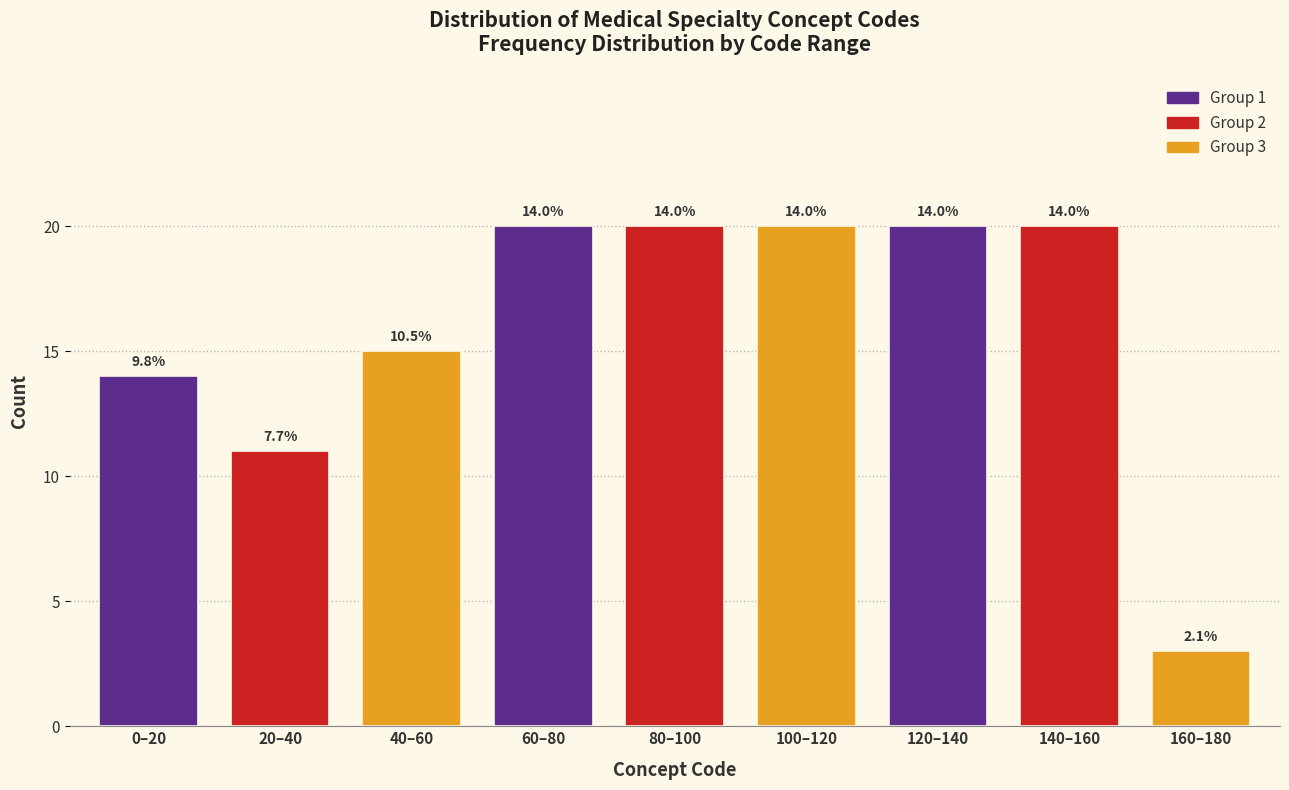

Reading left to right, what are all the values shown in this chart?

0–20=14	20–40=11	40–60=15	60–80=20	80–100=20	100–120=20	120–140=20	140–160=20	160–180=3